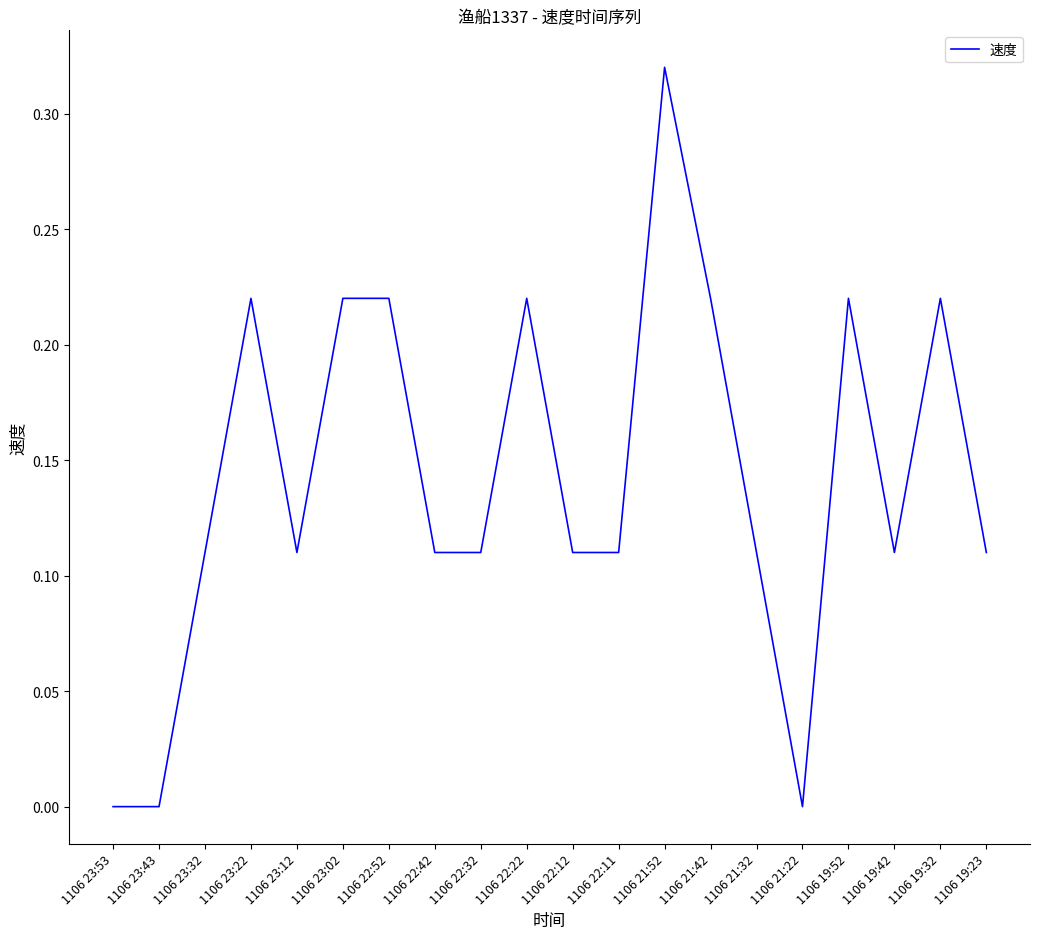

Which category has the highest value across all series?

1106 21:52